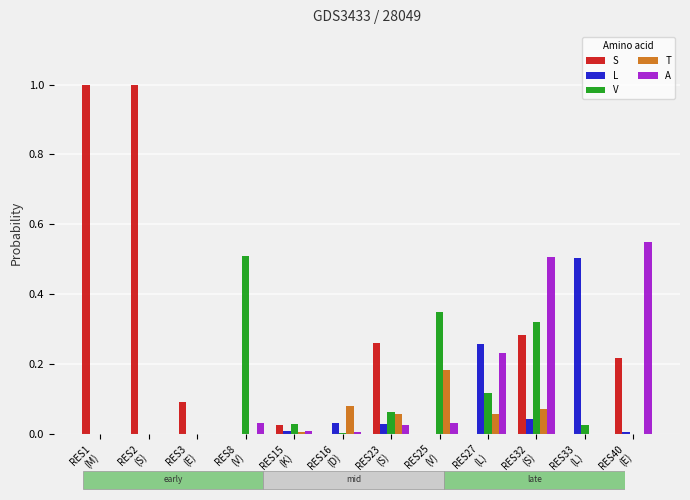

Which series has the largest total across all categories?

S